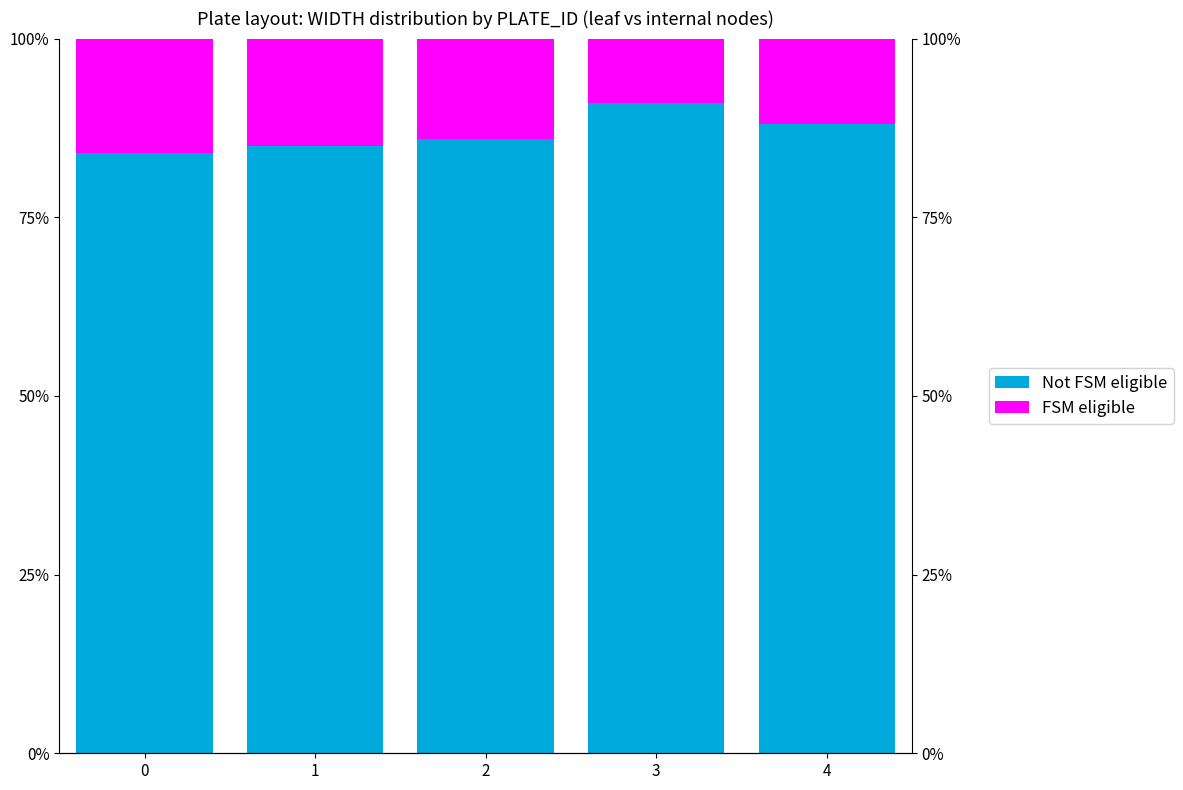

Which label corresponds to the largest value in the chart?

3